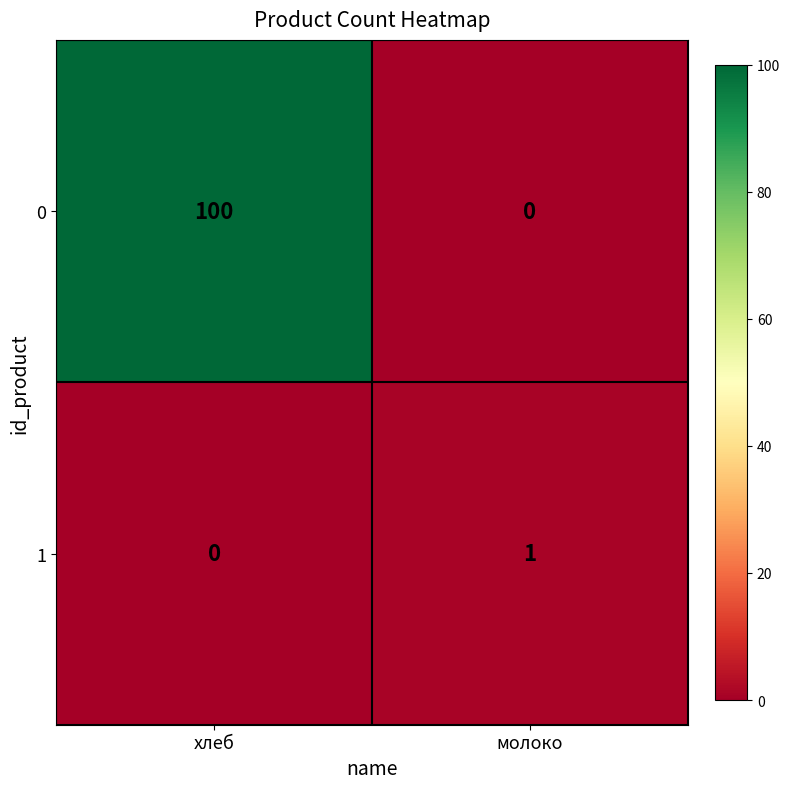

The 0 series shows 100 at хлеб. True or false?

True